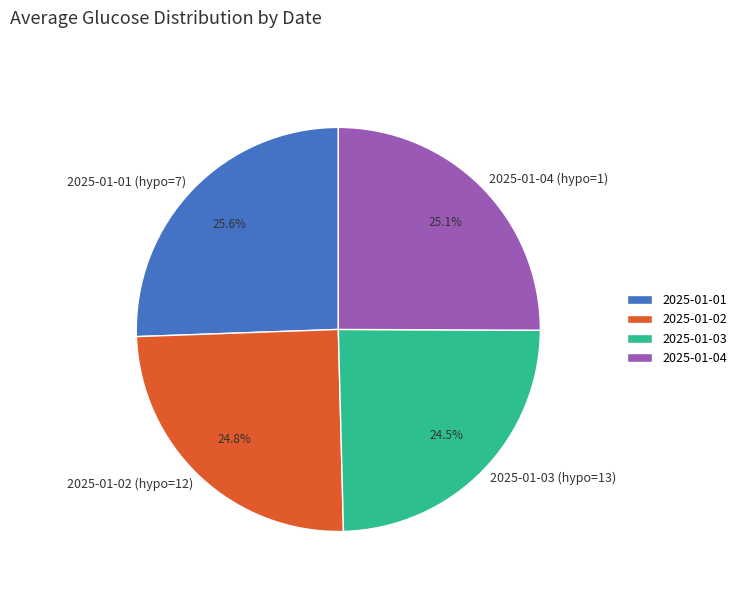

Is it true that 2025-01-02 (hypo=12) is 25% of the pie?

True